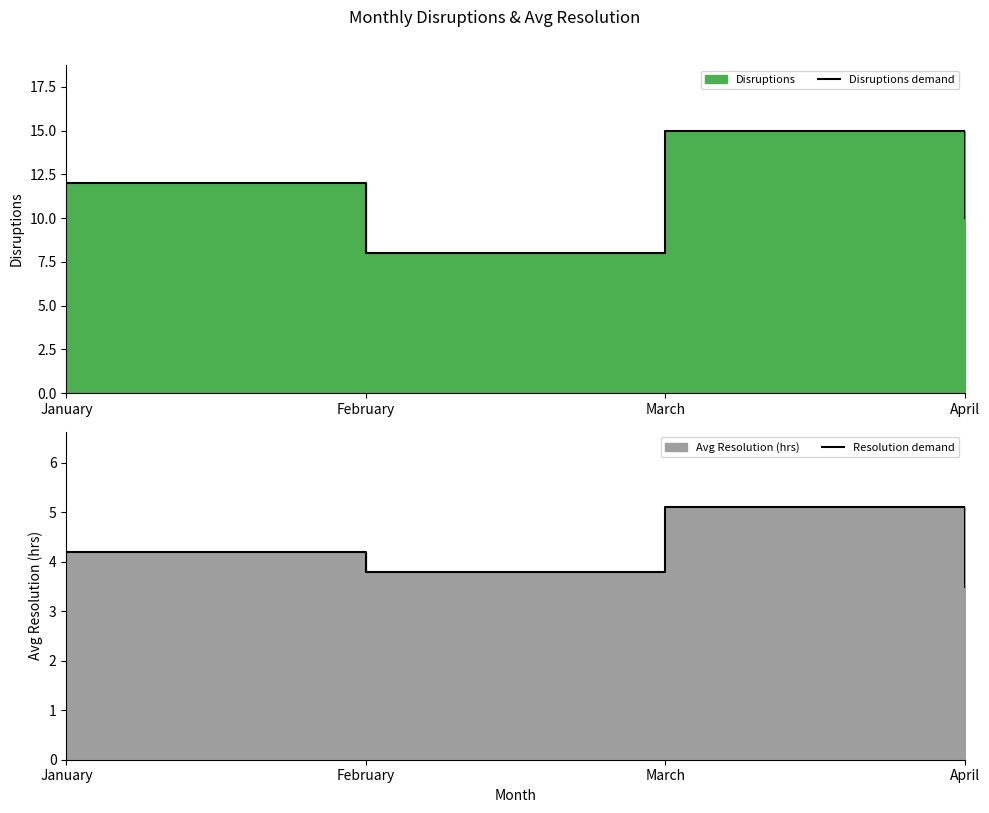

Count the number of data series in this chart.

2